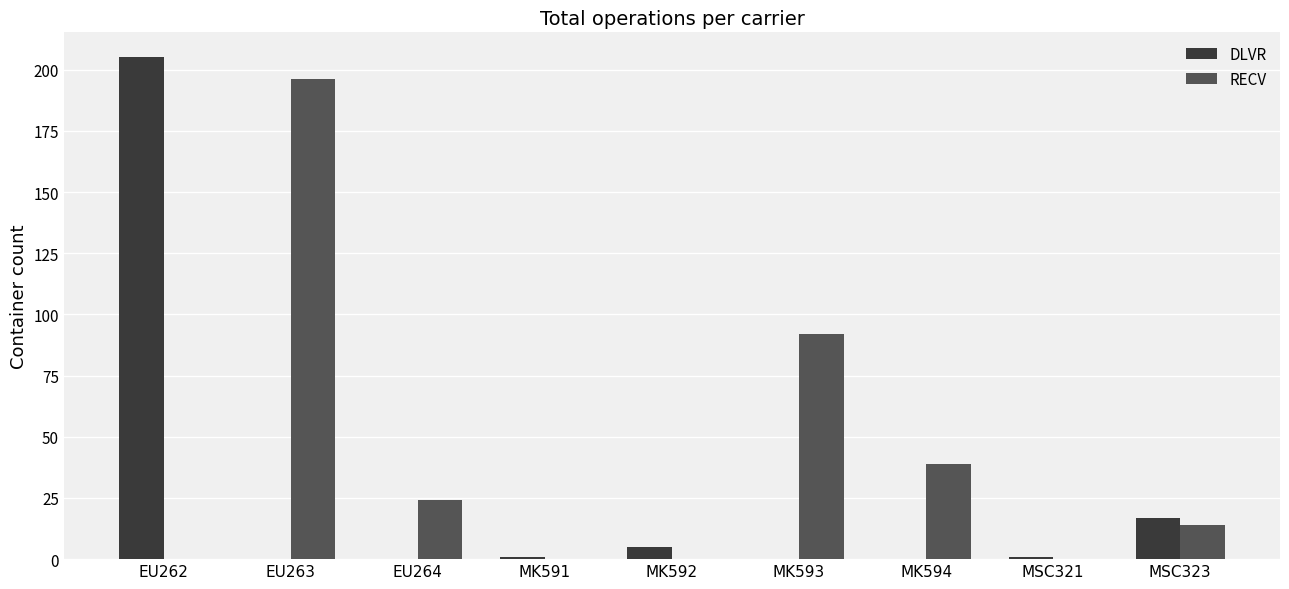

Which series has the largest range (max minus min)?

DLVR